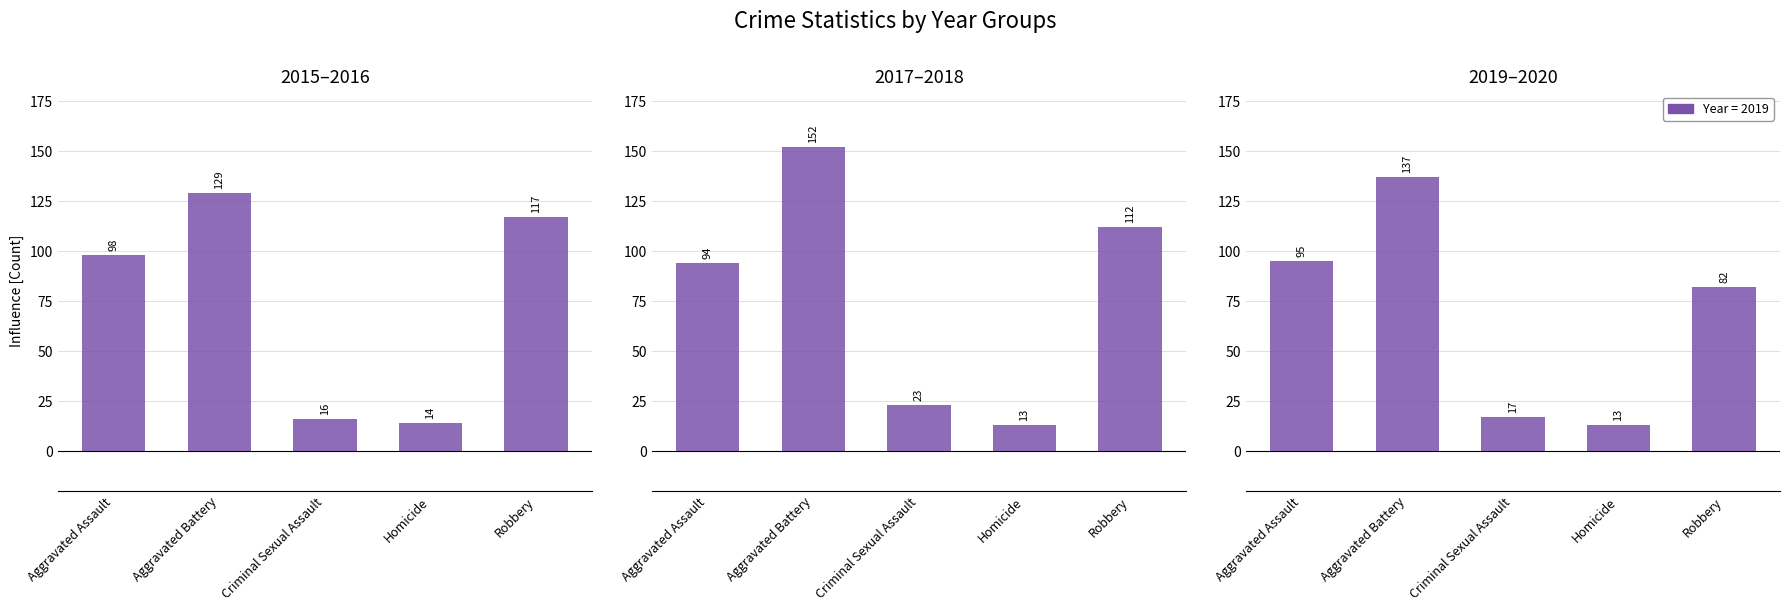

List the series in order of their overall mean, lowest first.

2019, 2015, 2017